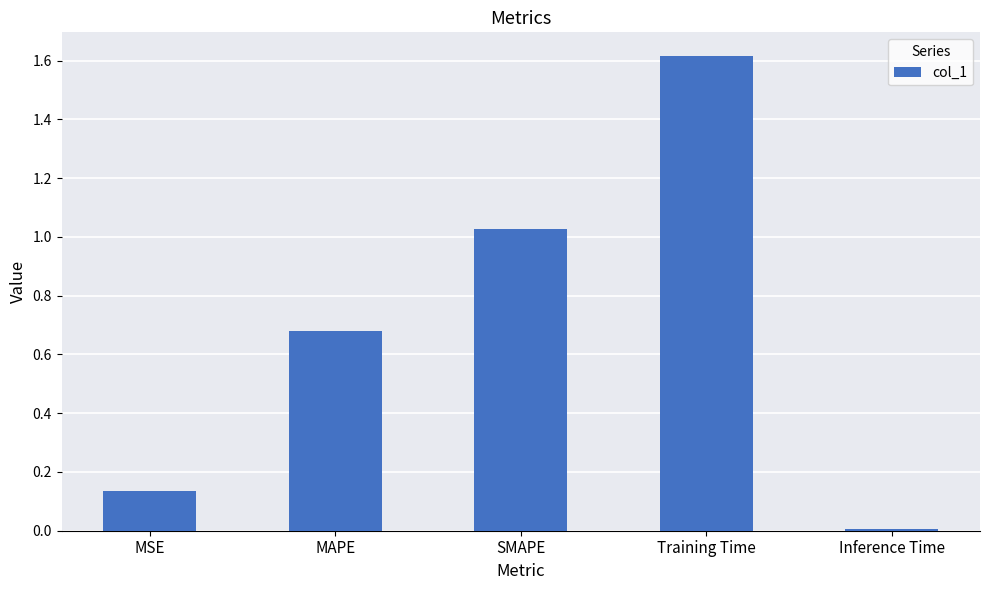

What is the label of the 2nd bar from the right?

Training Time